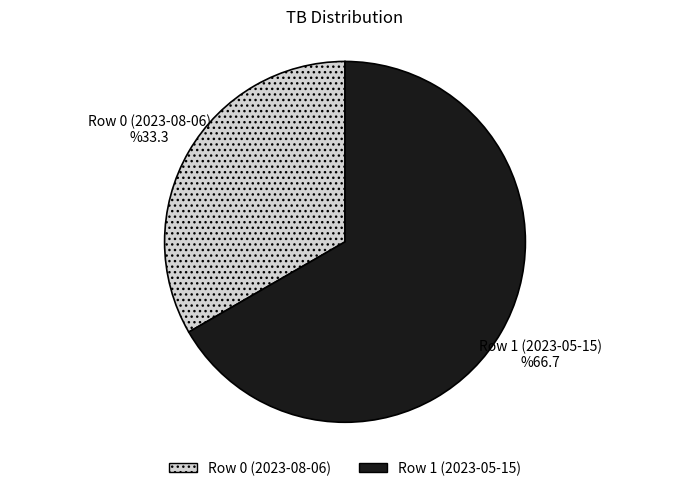

Is it true that Row 1 (2023-05-15) is 67% of the pie?

True